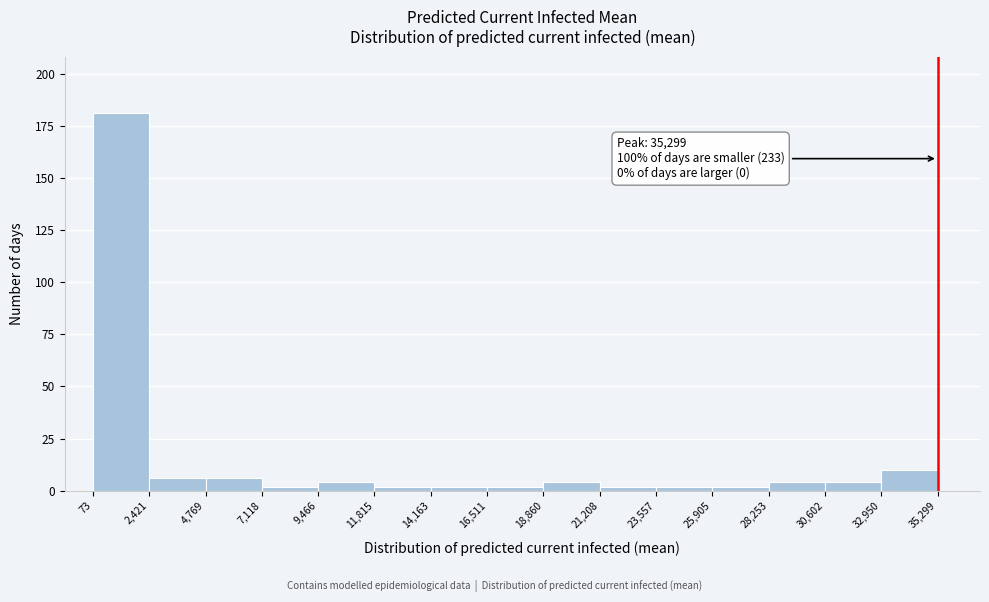

Over which range of the x-axis is the bar tallest?

73 to 2,421